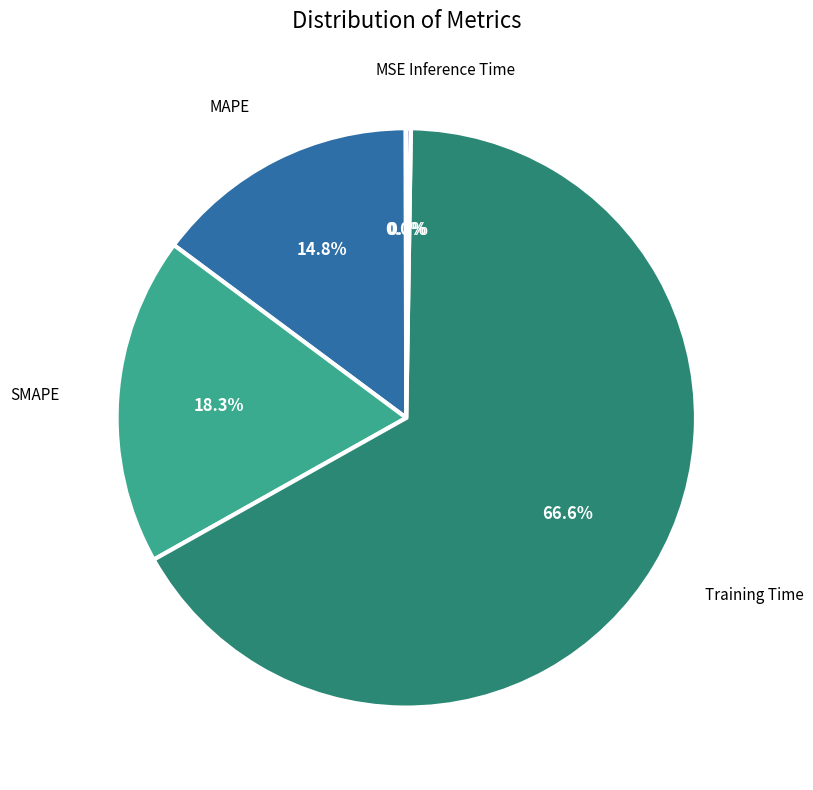

To the nearest percent, what portion does Training Time represent?

67%